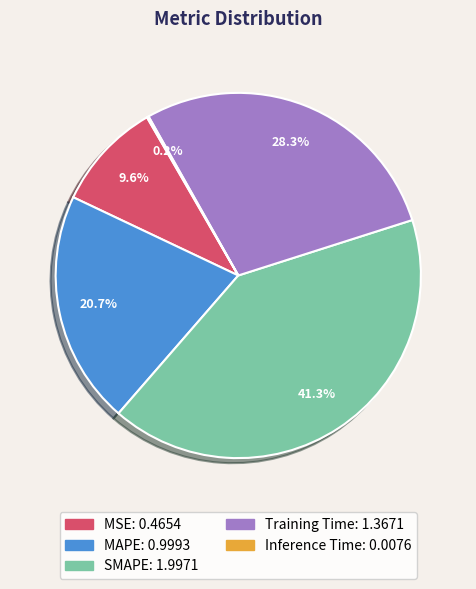

Which category has the biggest portion of the pie?

SMAPE